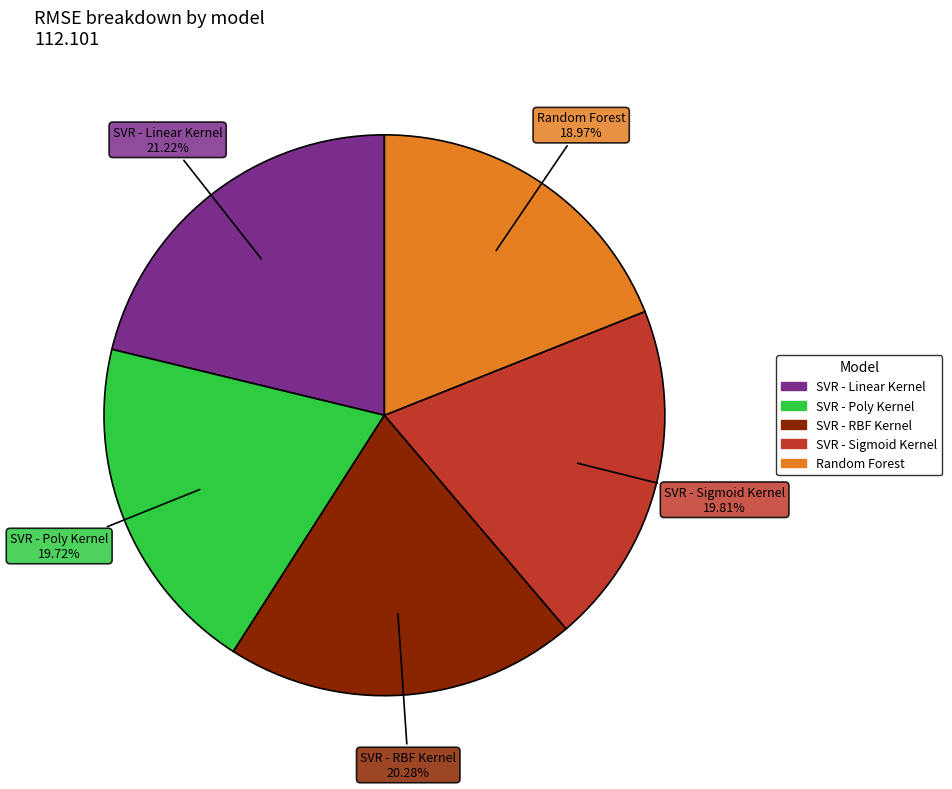

Which has a higher value, SVR - Linear Kernel or SVR - Poly Kernel?

SVR - Linear Kernel